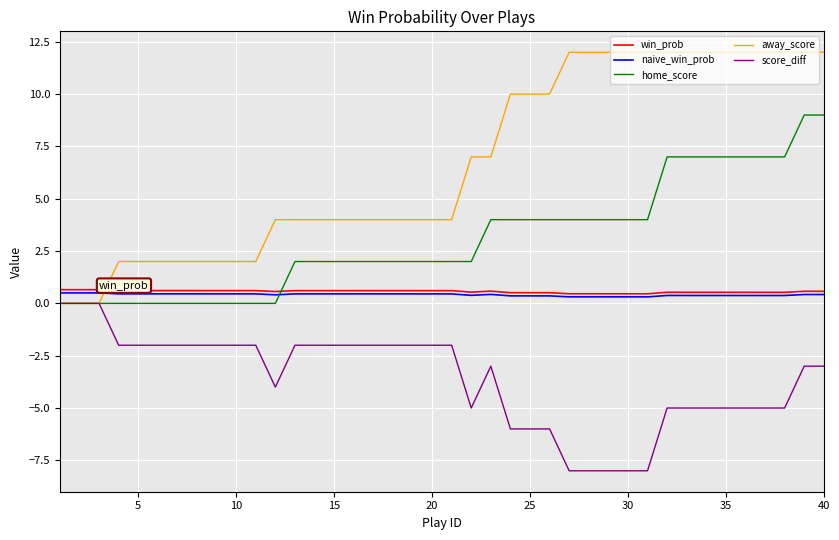

How many intersections are there between win_prob and home_score?

1